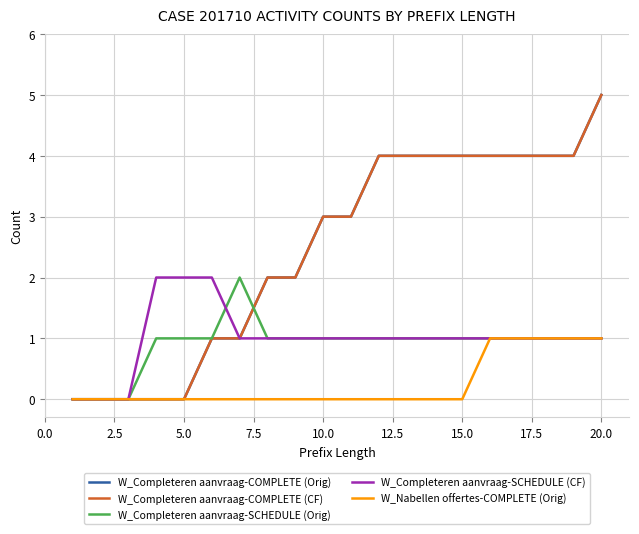

What is the difference between the second highest and minimum values in the W_Completeren aanvraag-COMPLETE (CF) series?

4